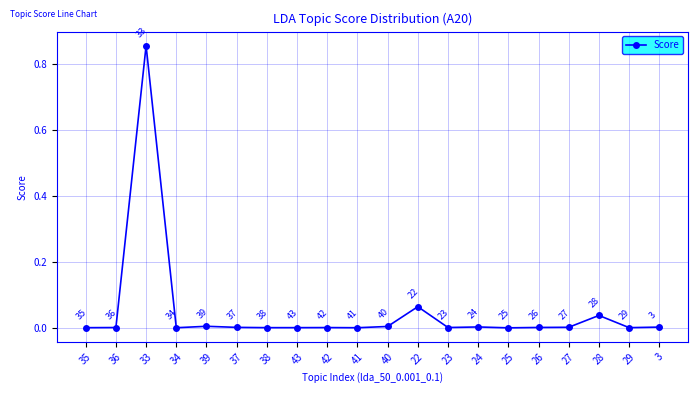

Which category has the highest value across all series?

33